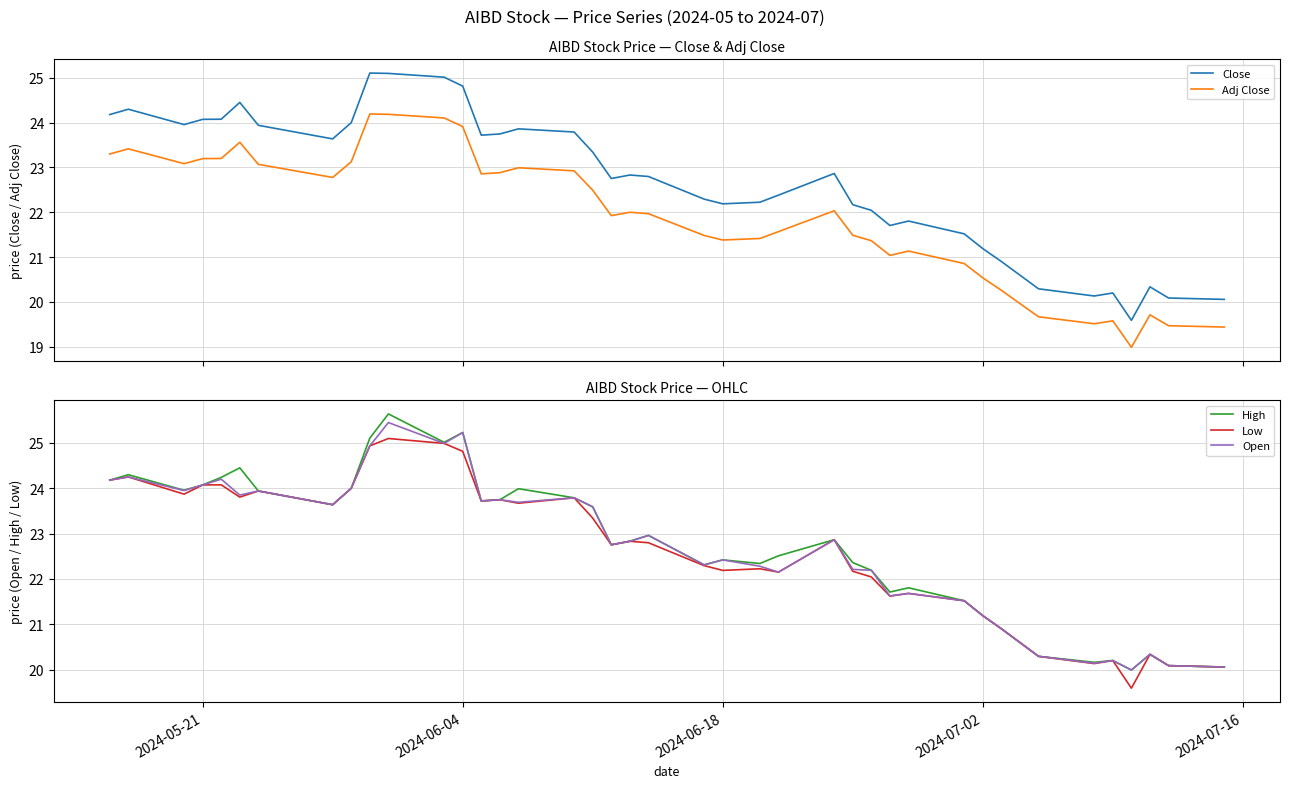

Is it true that Open equals 24.1 at 2024-05-21?

True